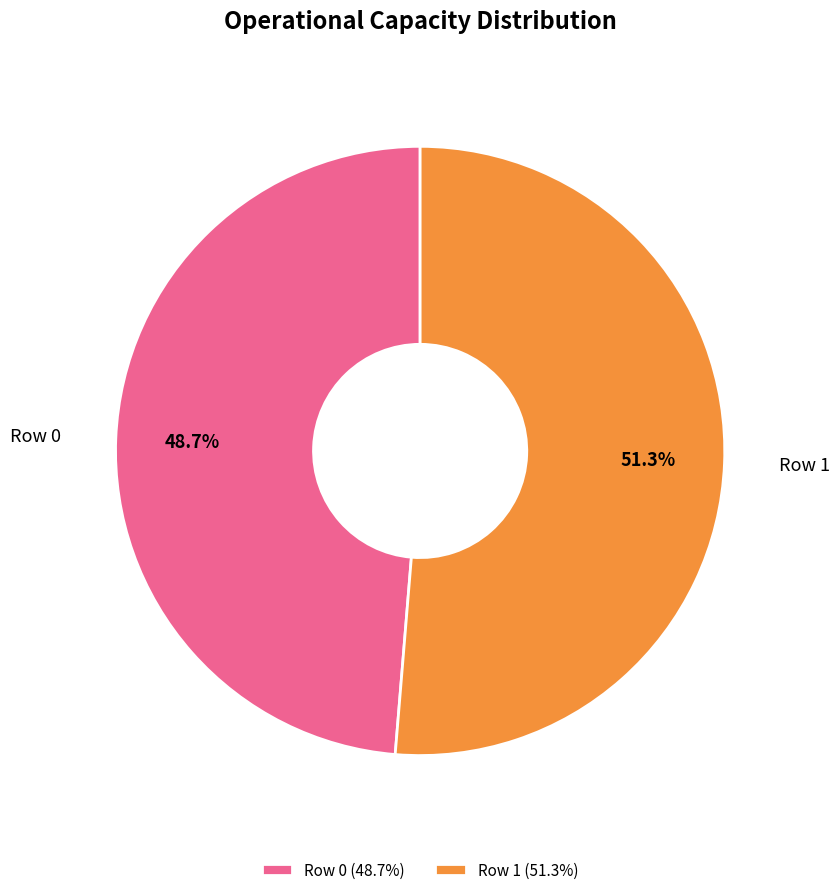

Approximately how many times larger is the value at Row 1 compared to Row 0?

1.1